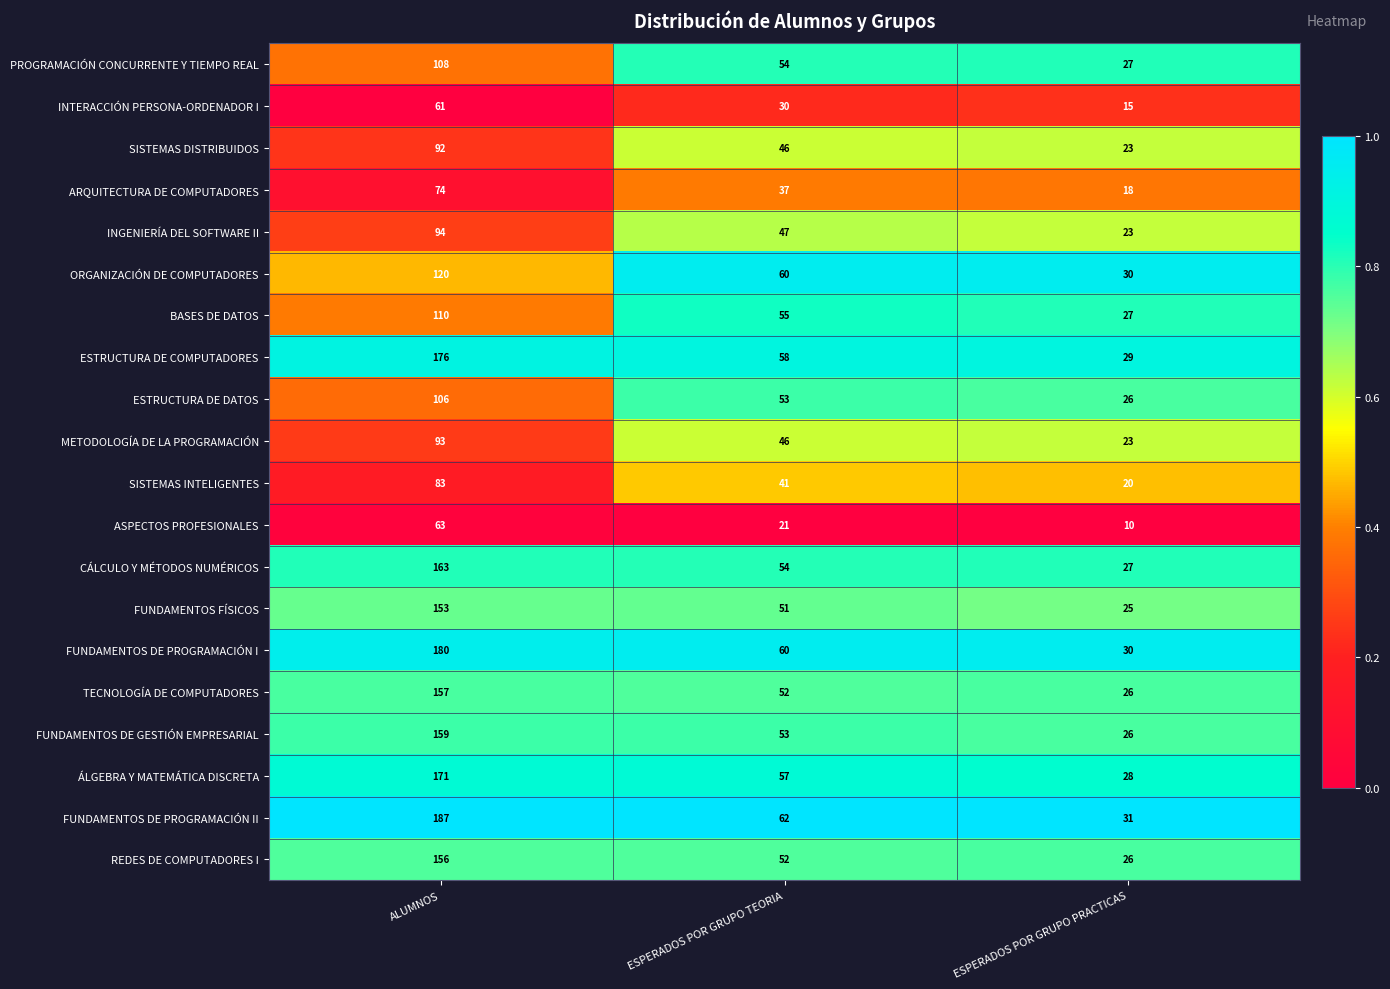

Count the number of categories in the chart.

3